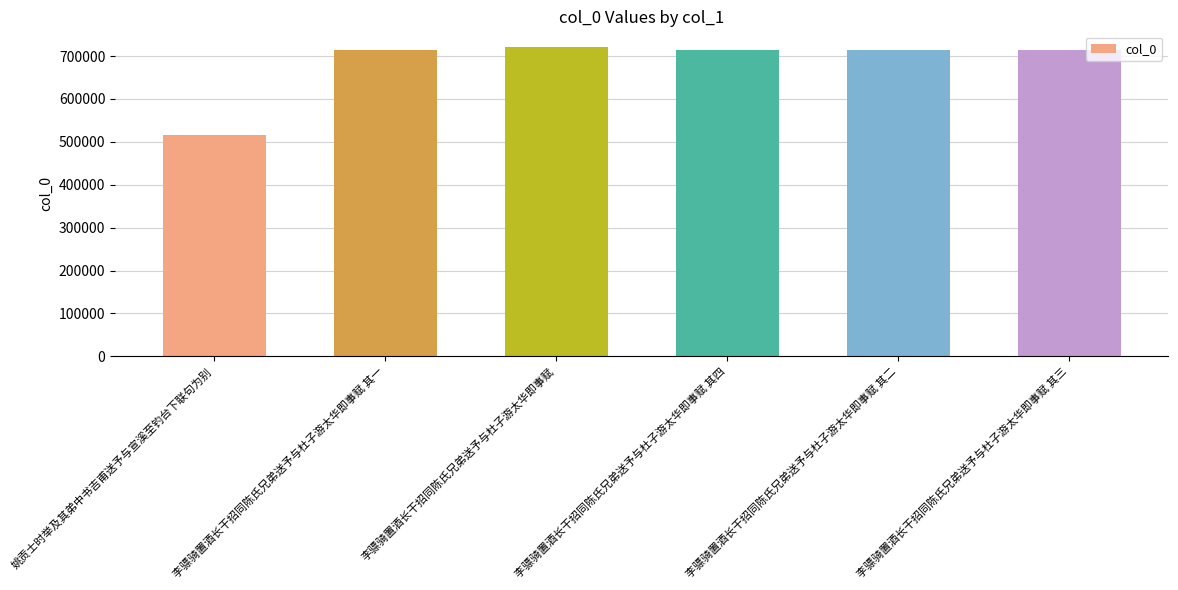

What is the value of the 3rd bar from the left?

721591